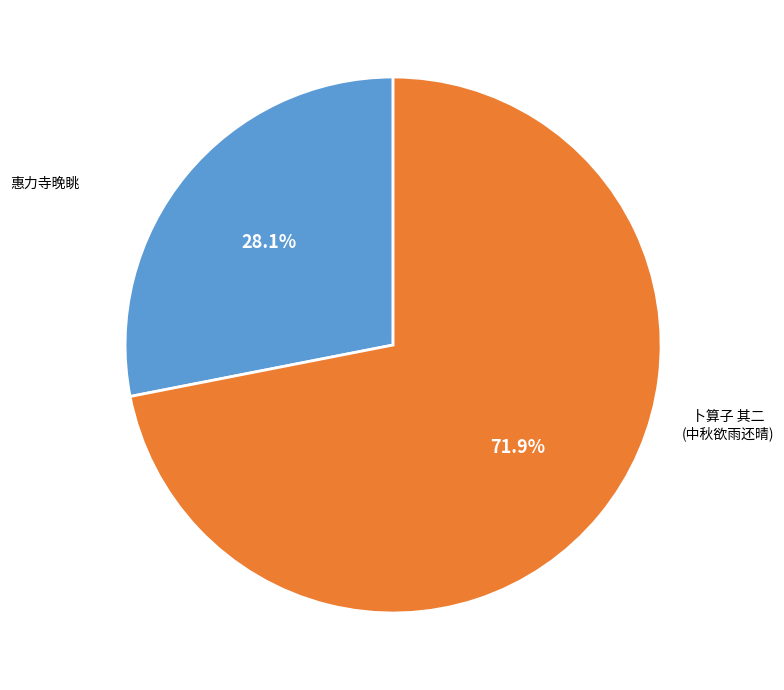

Count the number of slices in the pie.

2